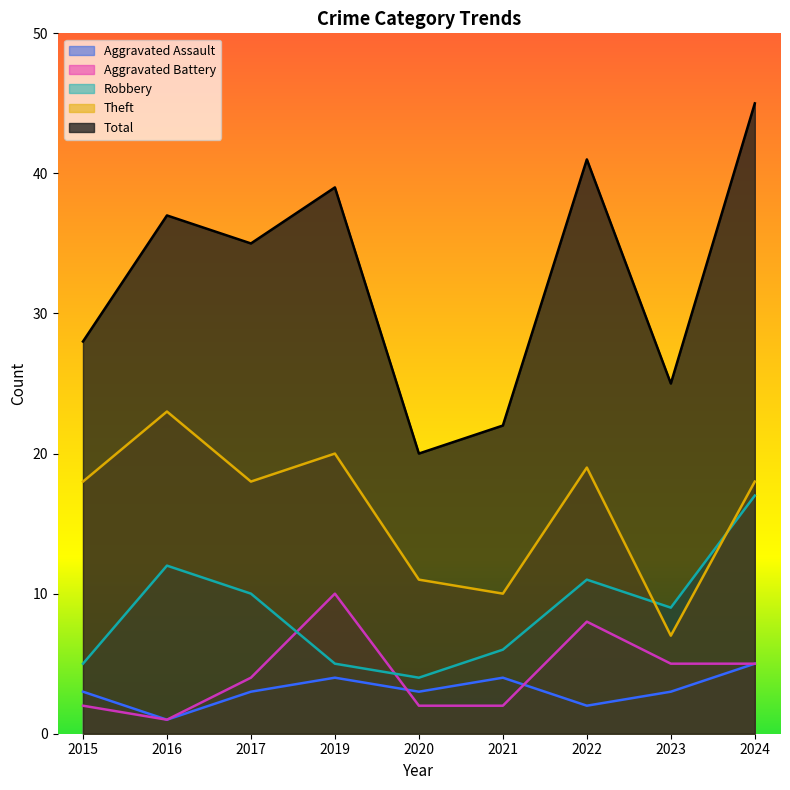

True or false: Robbery has more than 1 points higher than both neighbors.

True